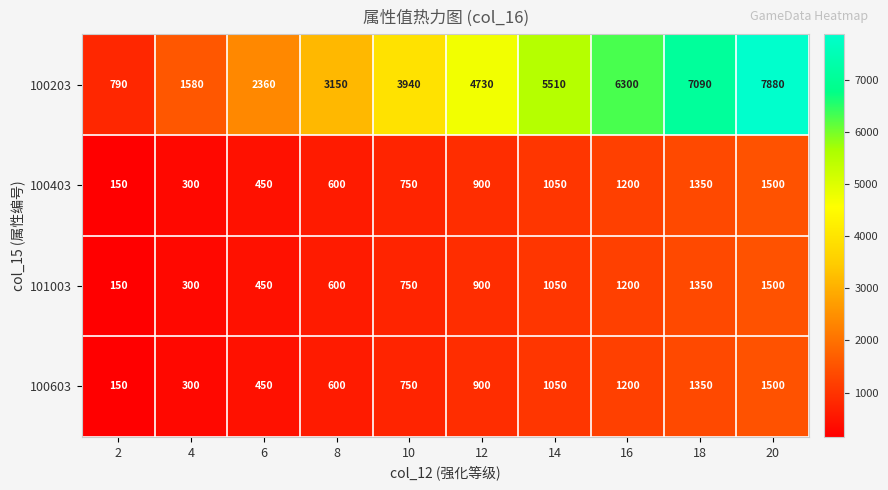

Rank the categories by 100203 value from highest to lowest.

20, 18, 16, 14, 12, 10, 8, 6, 4, 2